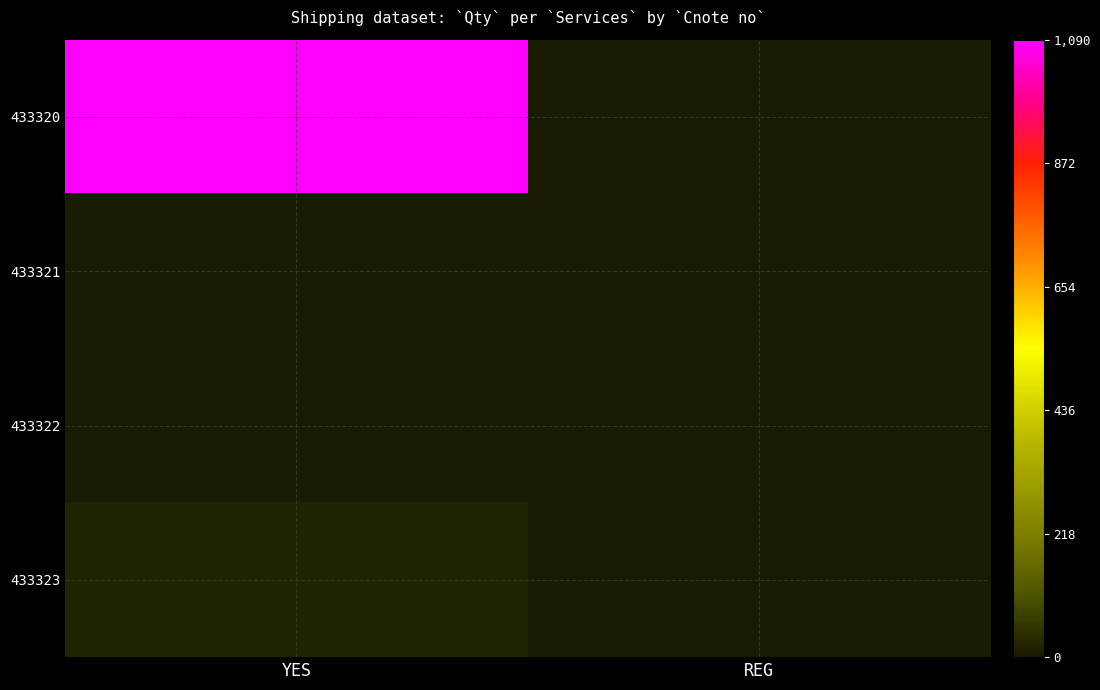

Reading left to right, what are all the values shown in this chart?

433320: YES=1090	REG=0
433321: YES=2	REG=0
433322: YES=0	REG=1
433323: YES=20	REG=0